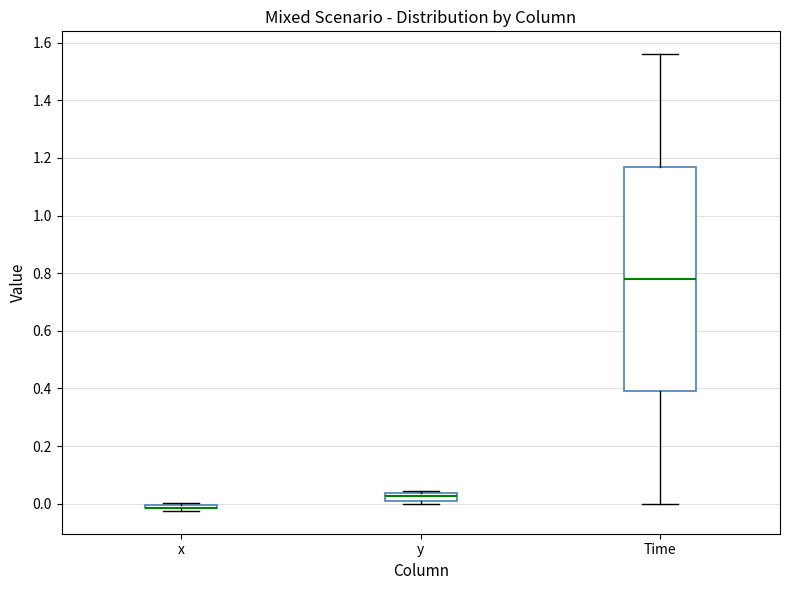

Which box is the tallest, from its lower edge to its upper edge?

Time